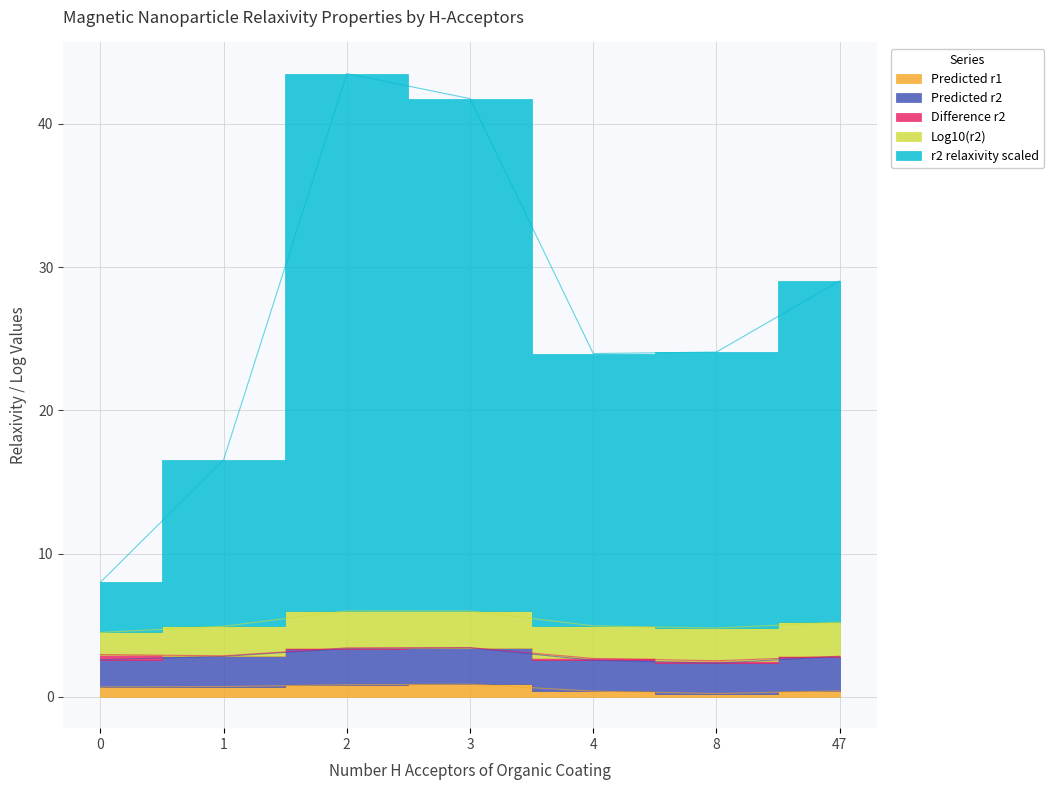

The Log10(r2) series shows 2.3 at 8. True or false?

True